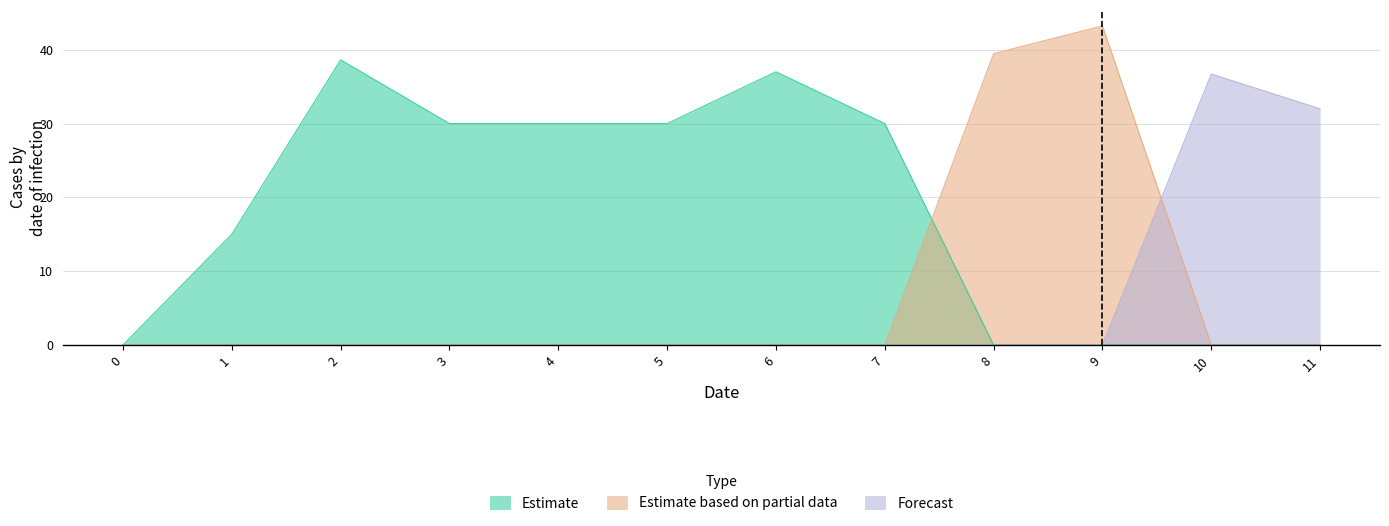

How many interior local peaks does the Forecast series have?

1